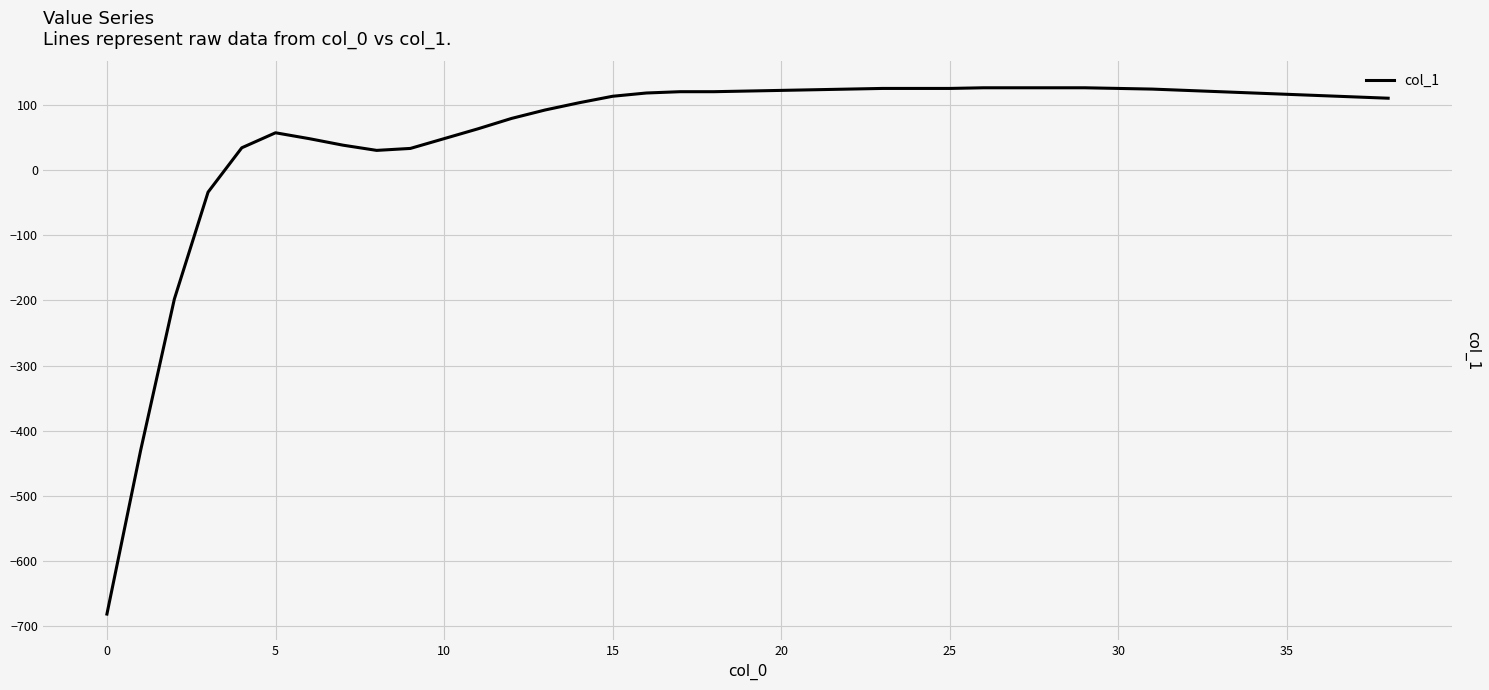

What is the greatest value displayed?

126